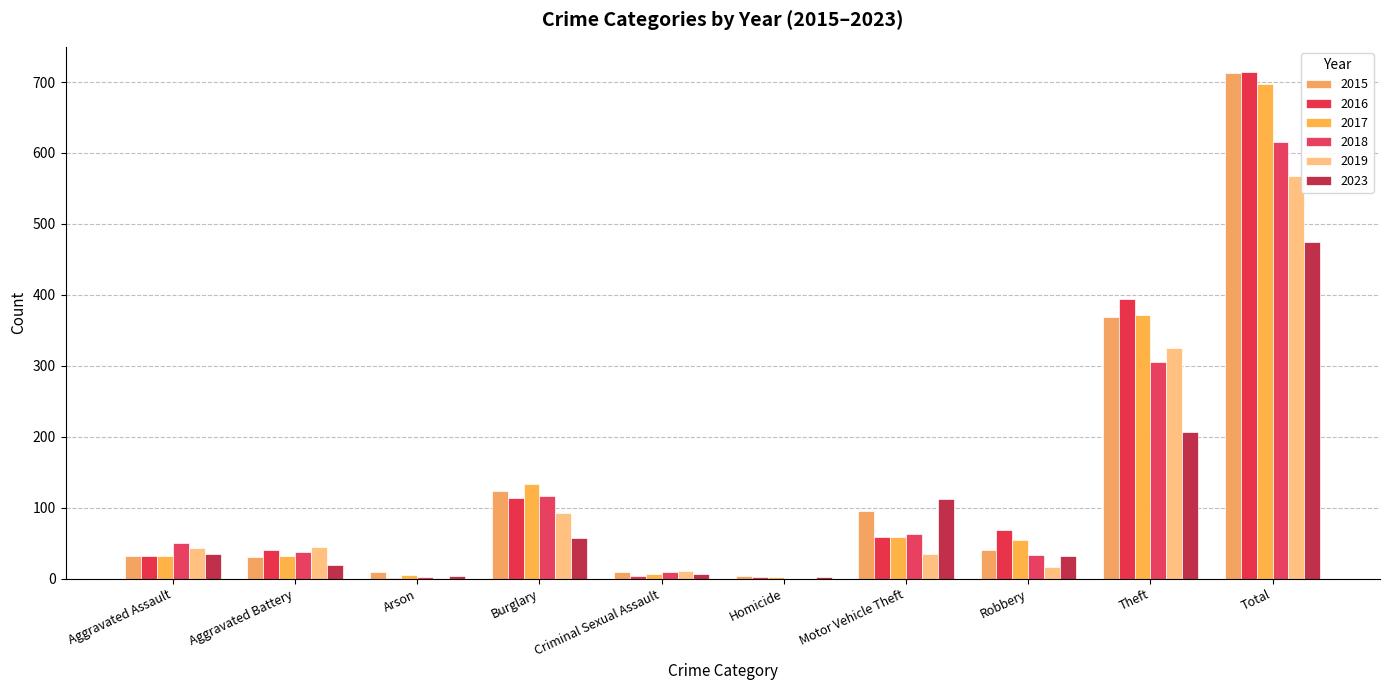

What is the difference between the maximum and minimum values in the 2016 series?

713